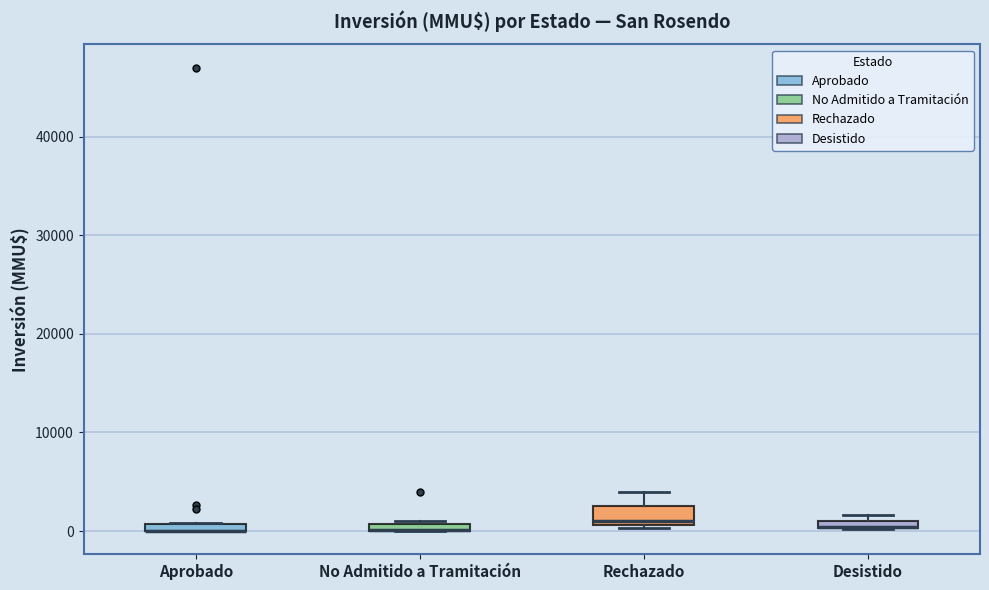

Comparing the boxes themselves (not the whiskers), which one is the tallest?

Rechazado